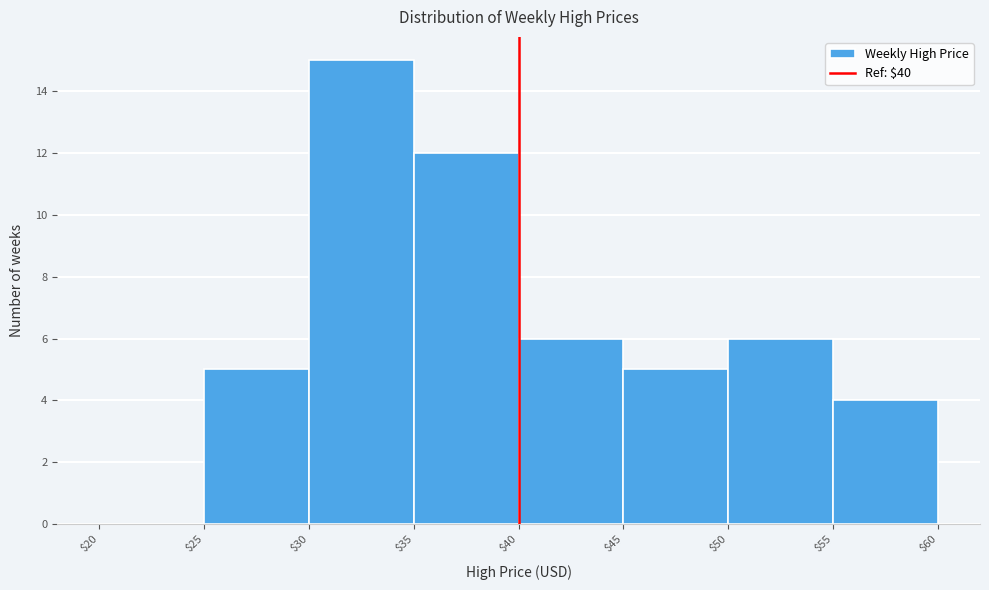

Reading left to right, list every bar in this chart as the range it spans on the x-axis followed by its height. The values are not printed on the chart, so give them approximately, as read against the axis.

$20 to $25: 0
$25 to $30: 5
$30 to $35: 15
$35 to $40: 12
$40 to $45: 6
$45 to $50: 5
$50 to $55: 6
$55 to $60: 4